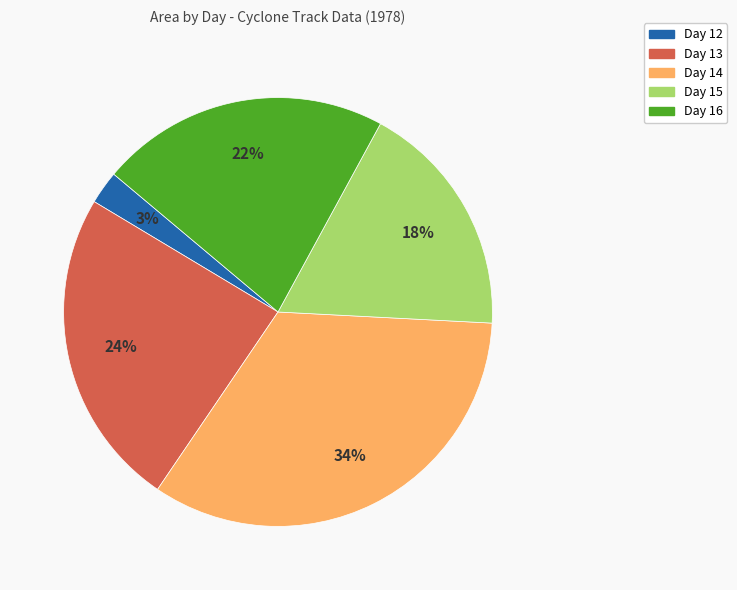

What is the smallest slice in the pie chart?

Day 12